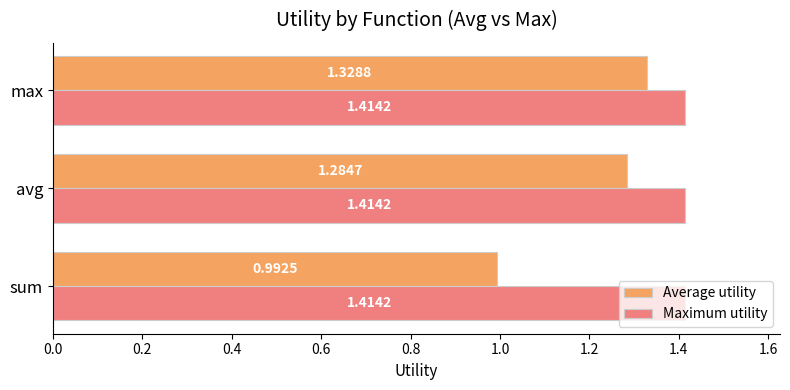

What are all the series names shown in the legend?

Average utility, Maximum utility